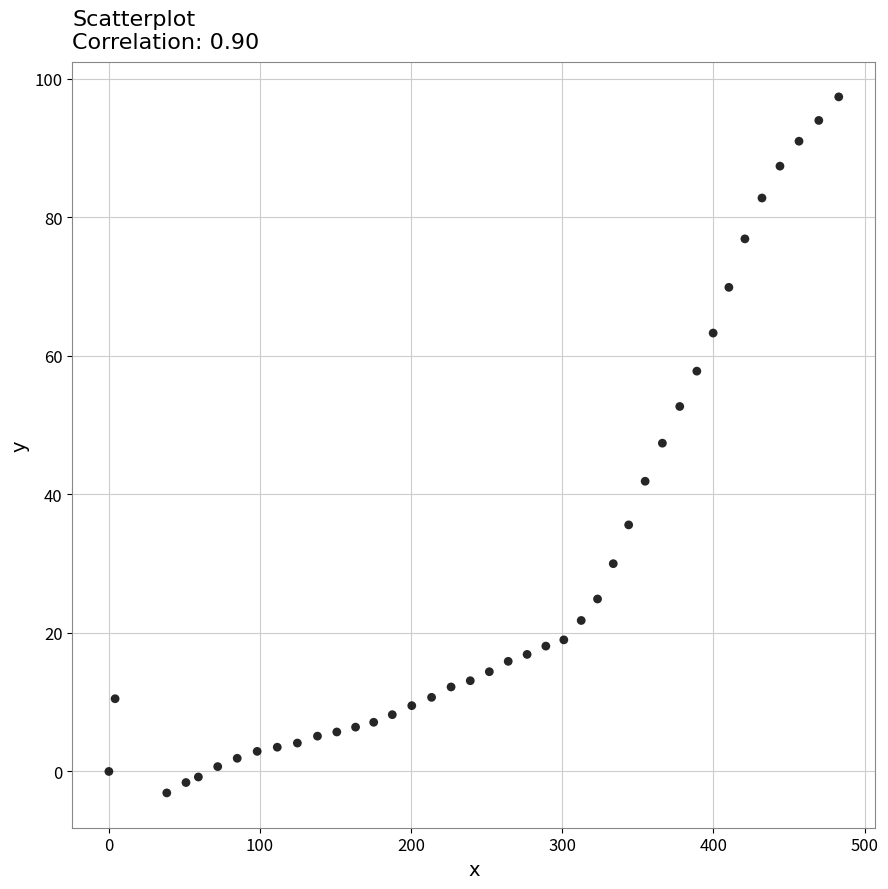

What is the range of X values (max minus min)?

482.9